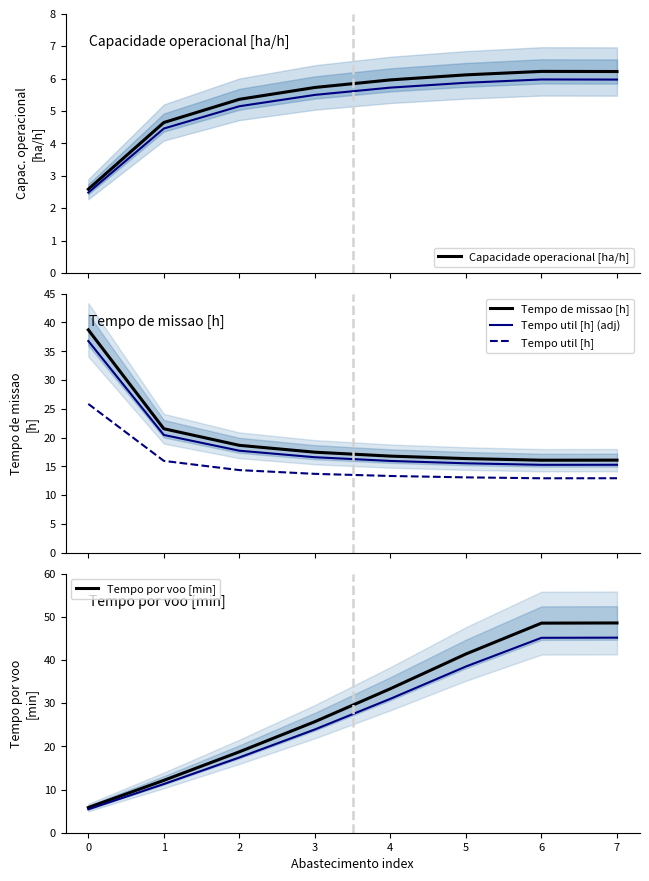

The value of Tempo por voo [min] at 1 is 4.5. True or false?

False